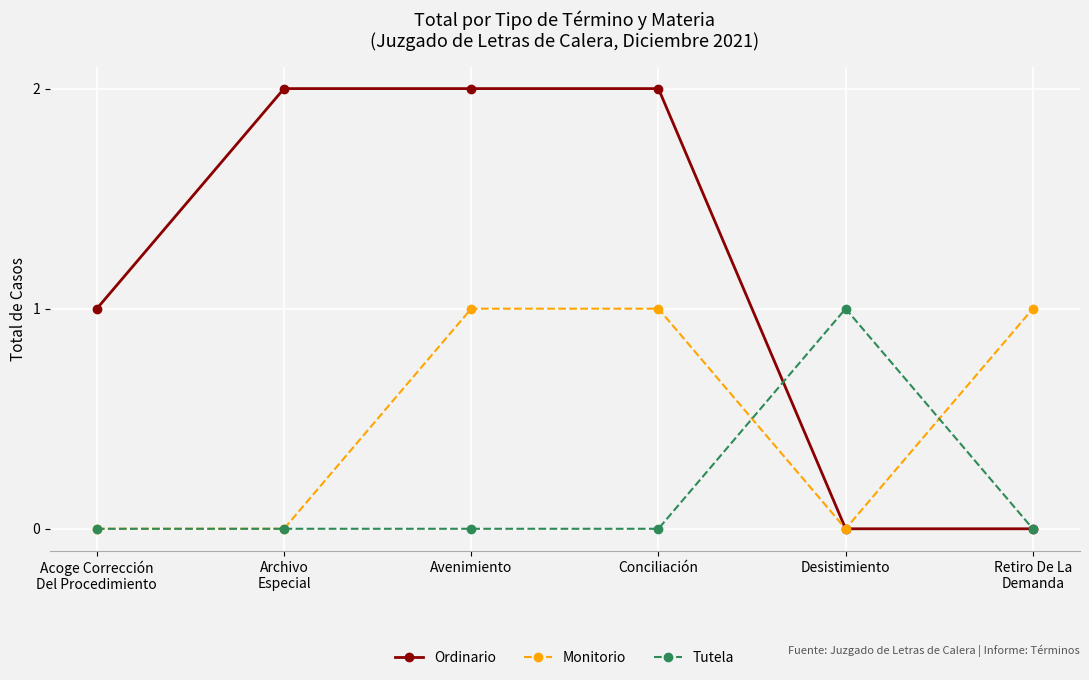

List the series in order of their overall mean, lowest first.

Tutela, Monitorio, Ordinario